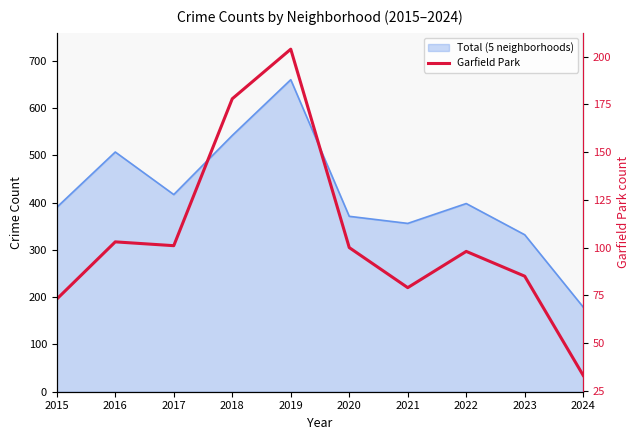

At which label does the data first exceed 100?

2016